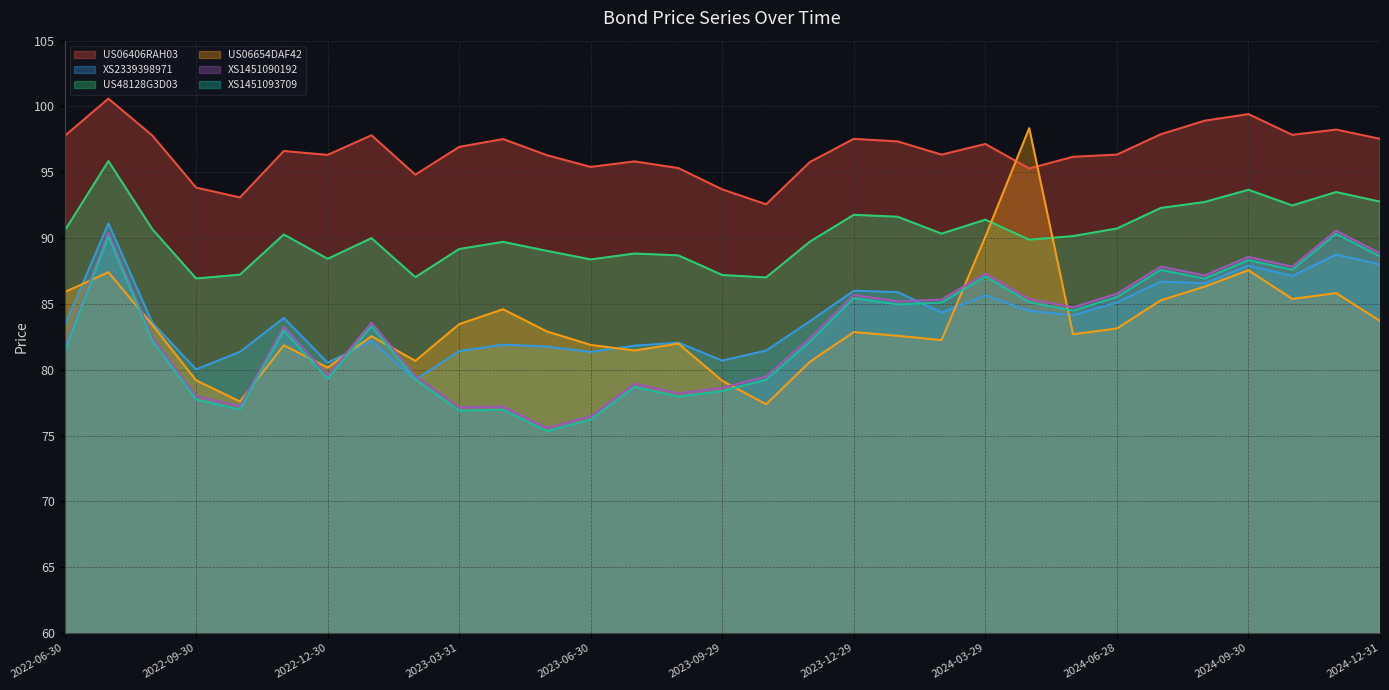

Between 2023-07-31 and 2024-01-31, which series saw the biggest shift?

XS1451093709